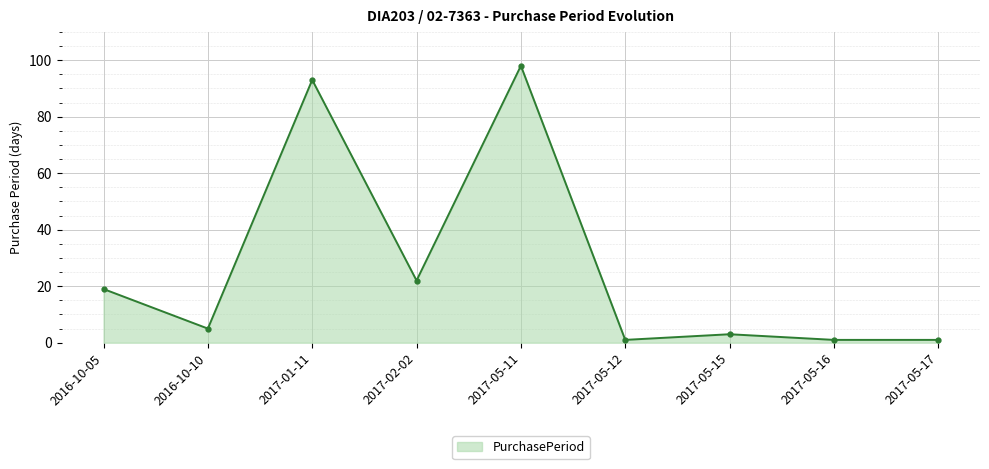

Does the chart display data point markers on the line(s)?

Yes